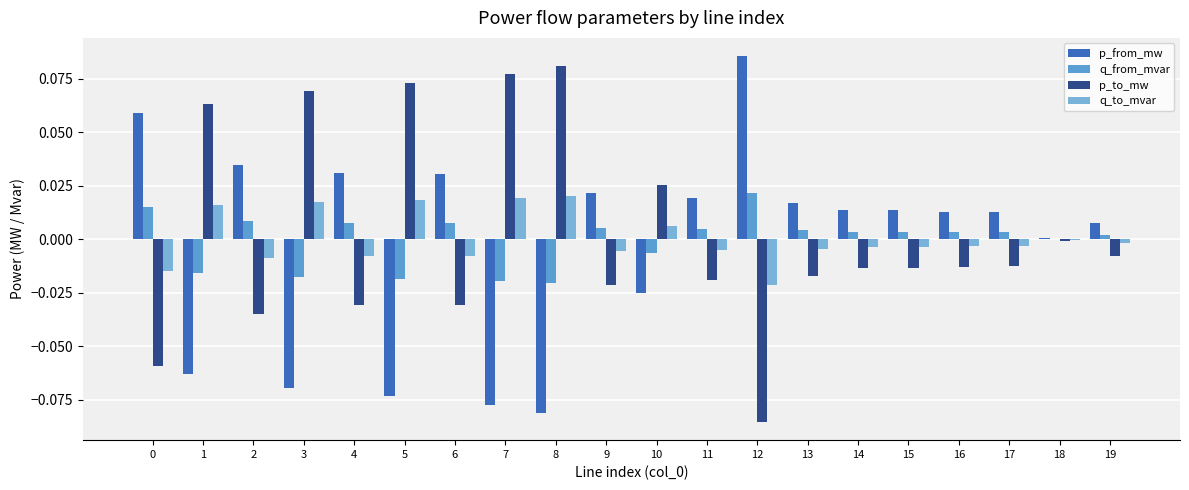

Are the bars grouped side by side (vs. stacked)?

Yes